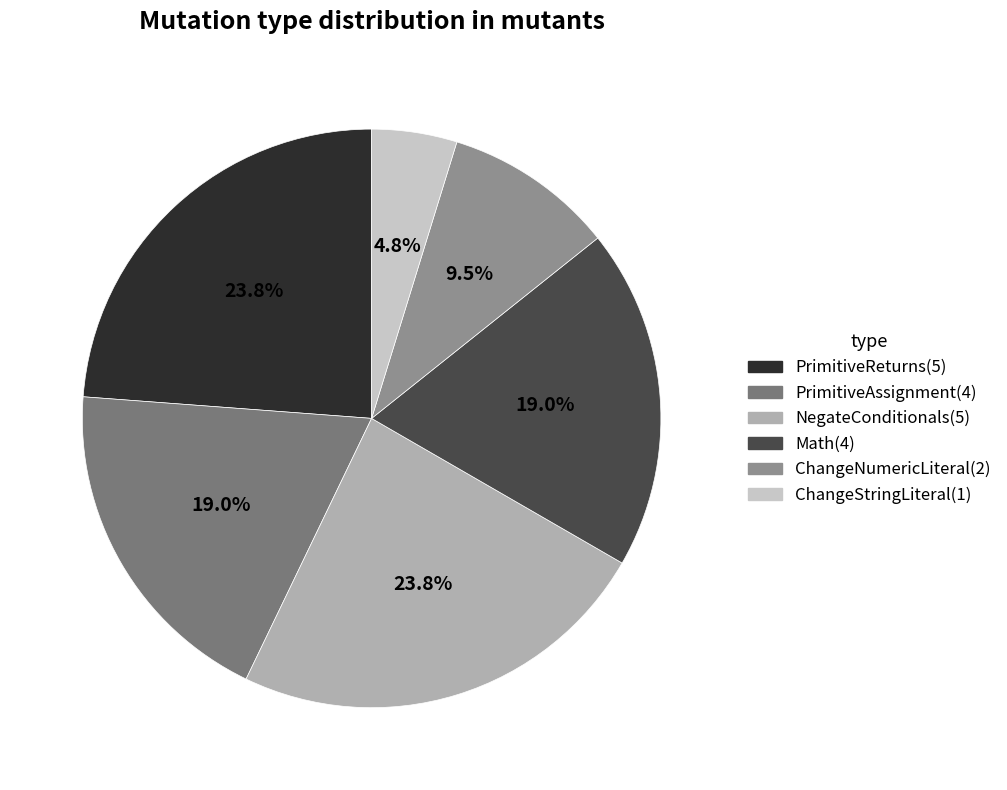

To the nearest percent, what is the difference between the PrimitiveReturns and ChangeStringLiteral slice percentages?

19%